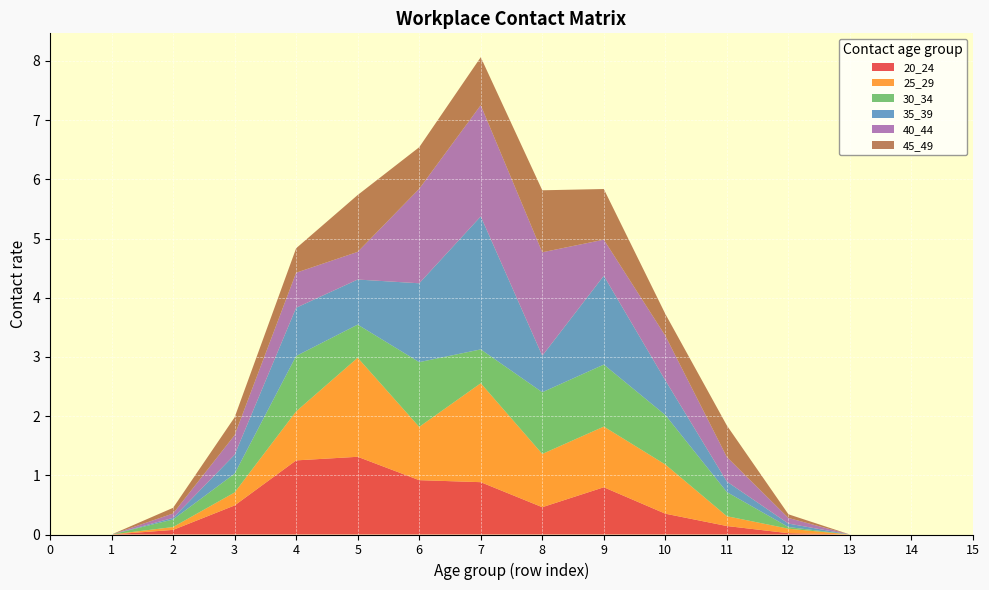

Reading left to right, what are all the values shown in this chart?

20_24: 0.0	0.0	0.1	0.5	1.3	1.3	0.9	0.9	0.5	0.8	0.4	0.1	0.0	0.0	0.0	0.0
25_29: 0.0	0.0	0.0	0.2	0.8	1.7	0.9	1.7	0.9	1.0	0.8	0.2	0.1	0.0	0.0	0.0
30_34: 0.0	0.0	0.1	0.3	0.9	0.6	1.1	0.6	1.0	1.0	0.8	0.4	0.0	0.0	0.0	0.0
35_39: 0.0	0.0	0.0	0.3	0.8	0.8	1.3	2.2	0.6	1.5	0.6	0.2	0.1	0.0	0.0	0.0
40_44: 0.0	0.0	0.1	0.3	0.6	0.5	1.6	1.9	1.7	0.6	0.8	0.4	0.1	0.0	0.0	0.0
45_49: 0.0	0.0	0.1	0.3	0.4	1.0	0.7	0.8	1.0	0.9	0.4	0.5	0.1	0.0	0.0	0.0